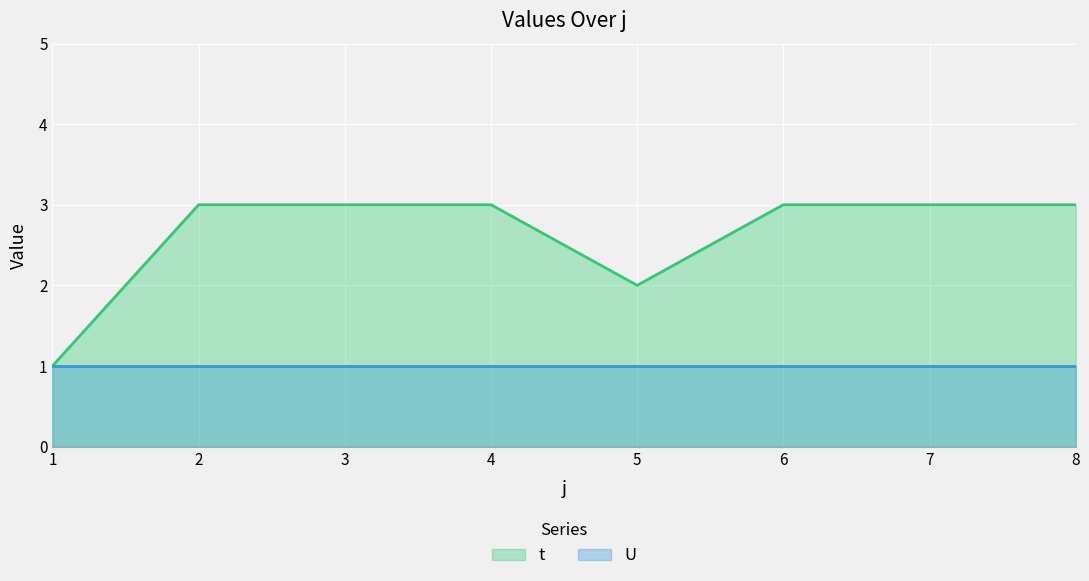

What is the minimum value shown in the chart?

1